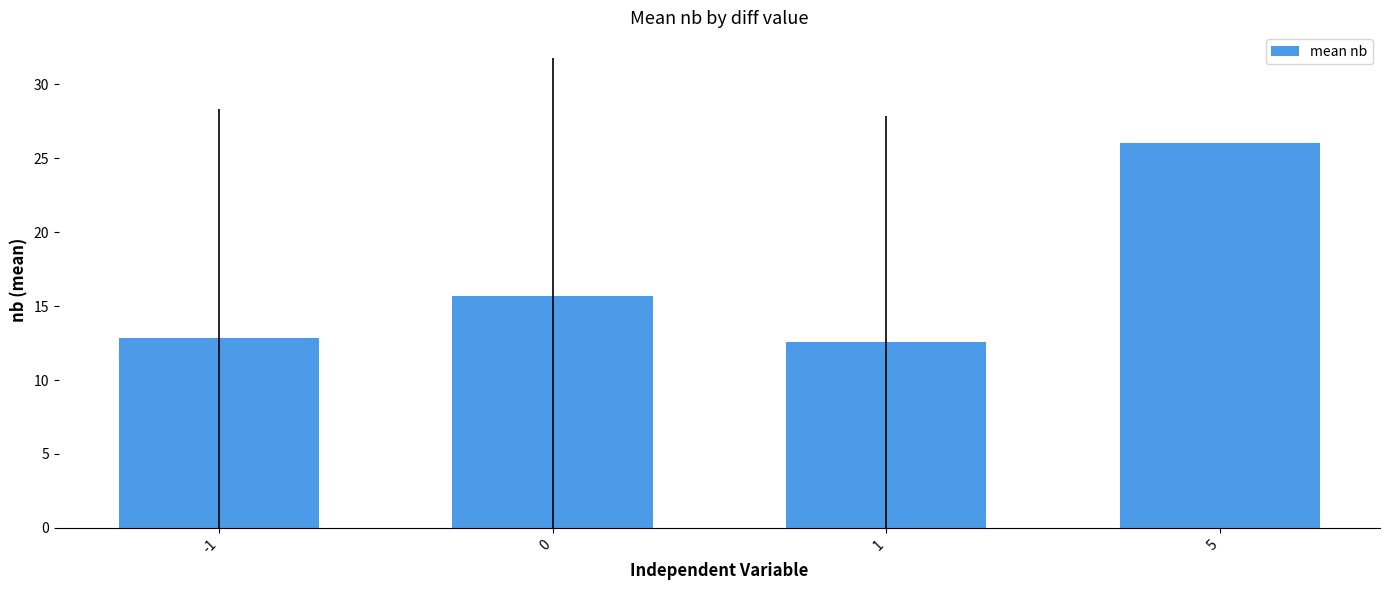

What is the value of the 1st bar from the left?

12.9